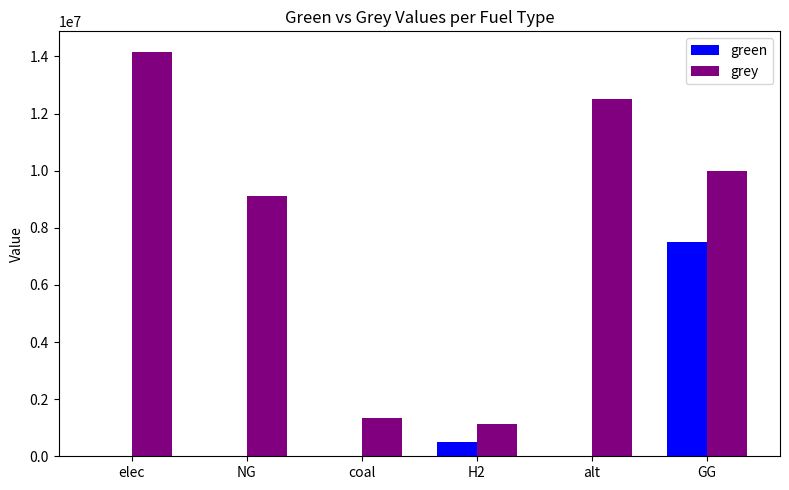

The value of grey at NG is 9122974.8. True or false?

True